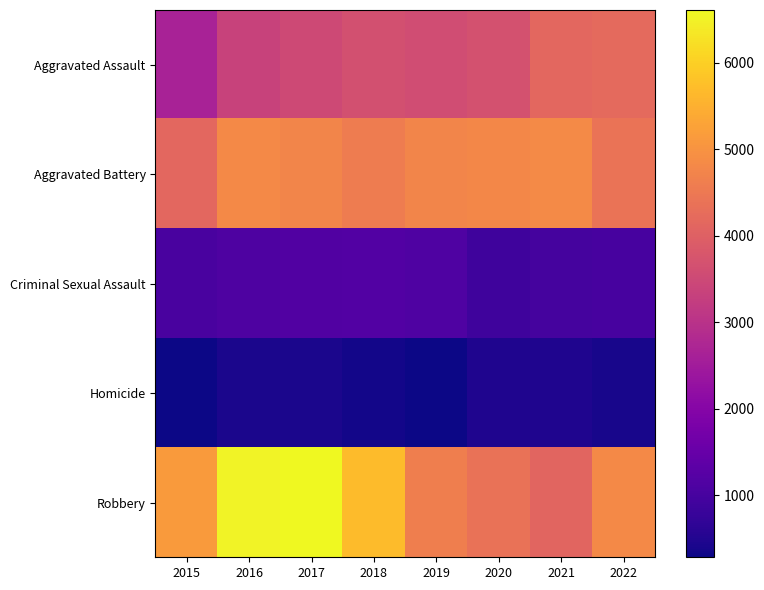

Reading left to right, extract all data points from this chart.

Aggravated Assault: 2015=2634	2016=3370	2017=3511	2018=3654	2019=3573	2020=3671	2021=4163	2022=4204
Aggravated Battery: 2015=4153	2016=4808	2017=4749	2018=4569	2019=4733	2020=4797	2021=4835	2022=4408
Criminal Sexual Assault: 2015=1029	2016=1121	2017=1166	2018=1177	2019=1135	2020=896	2021=993	2022=1018
Homicide: 2015=283	2016=417	2017=420	2018=346	2019=299	2020=465	2021=471	2022=403
Robbery: 2015=5139	2016=6530	2017=6610	2018=5680	2019=4610	2020=4371	2021=4096	2022=4820